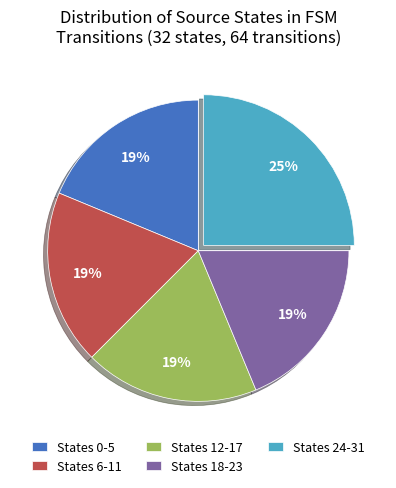

How many segments does this pie chart have?

5